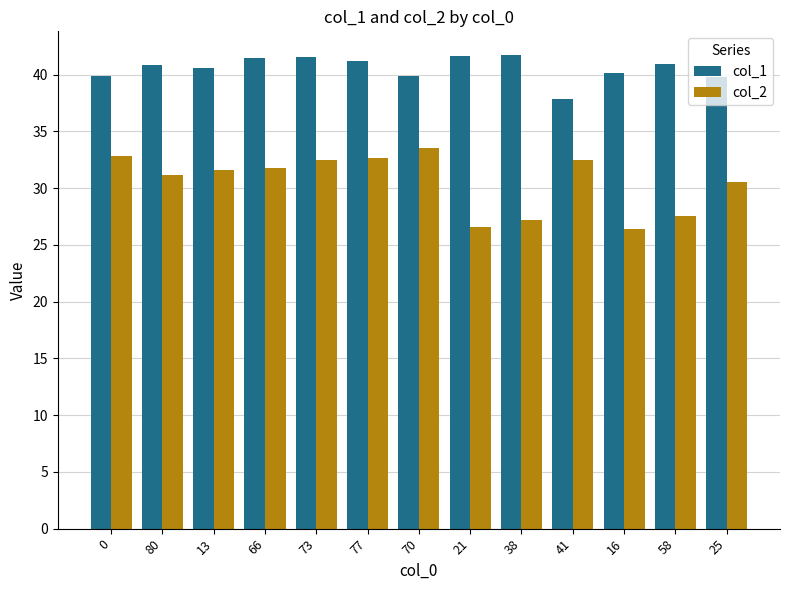

Is the value of col_2 at 77 greater than the value of col_1 at 25?

No